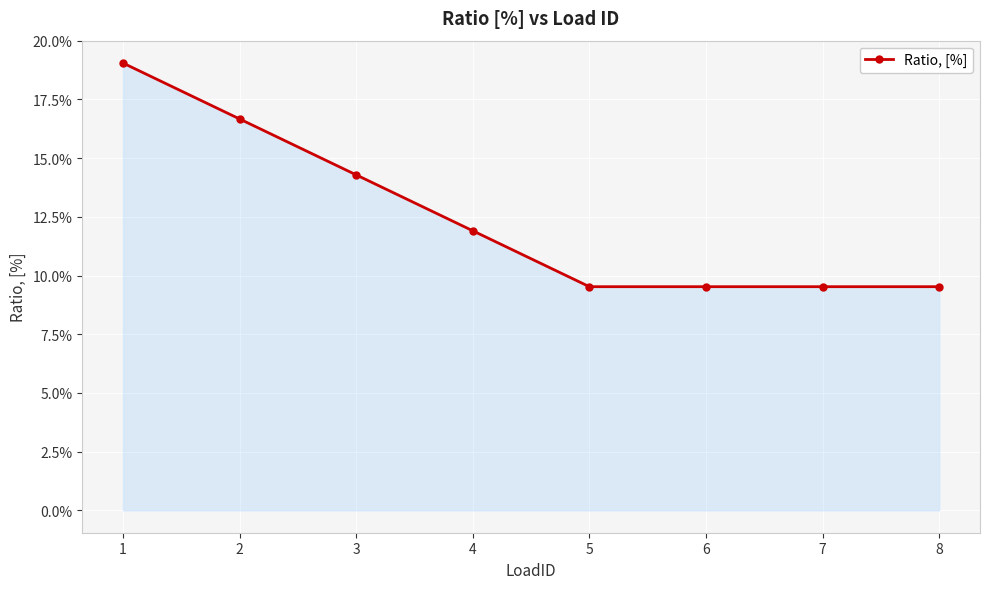

What is the sum of all values?

1.0